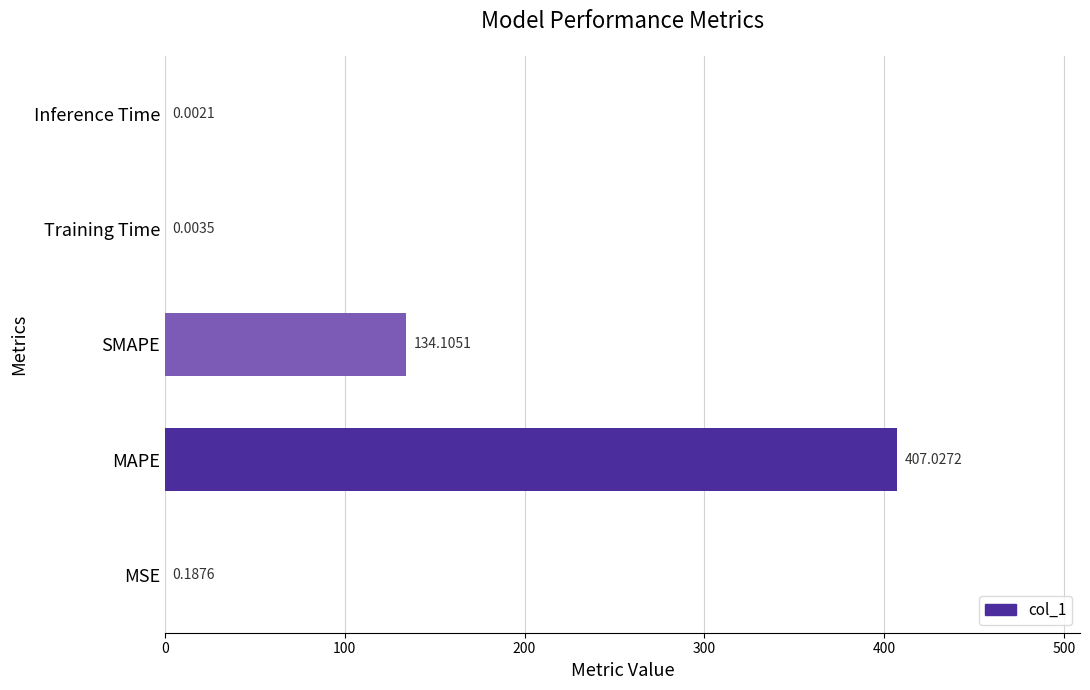

What is the sum of all values?

541.3